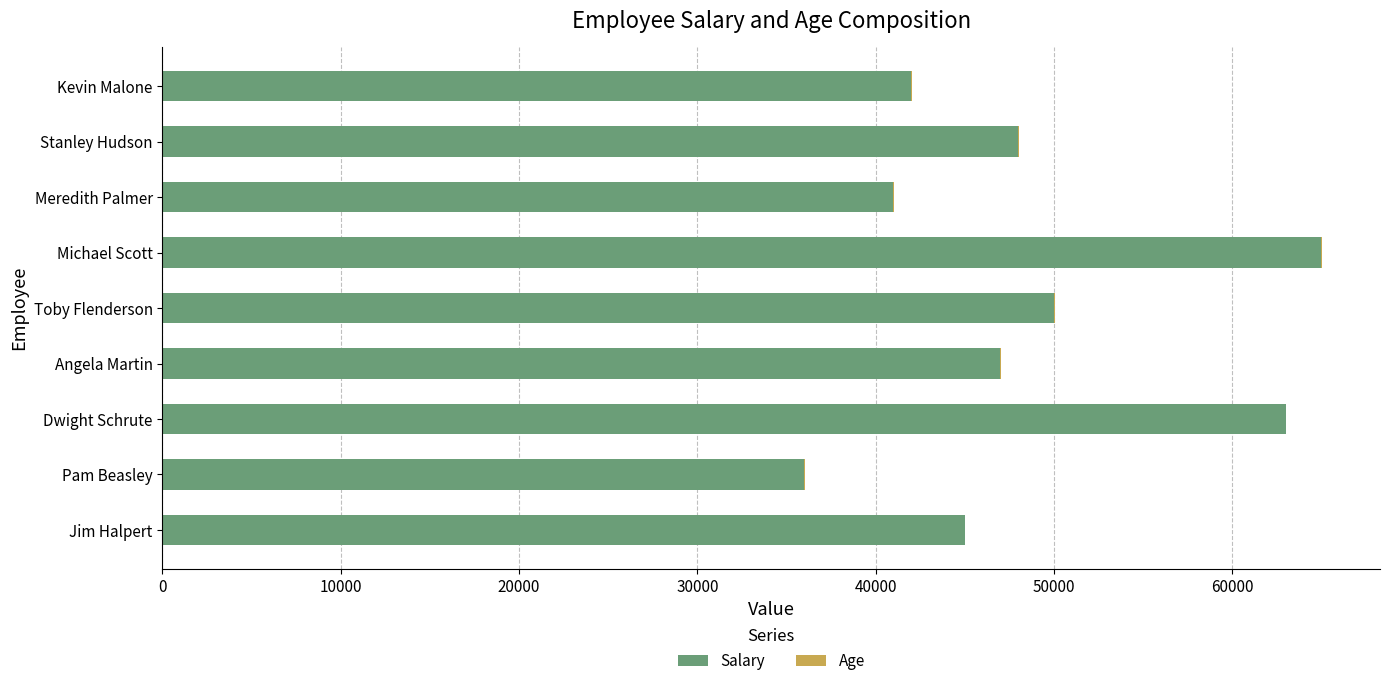

At which label does Salary reach its peak?

Michael Scott